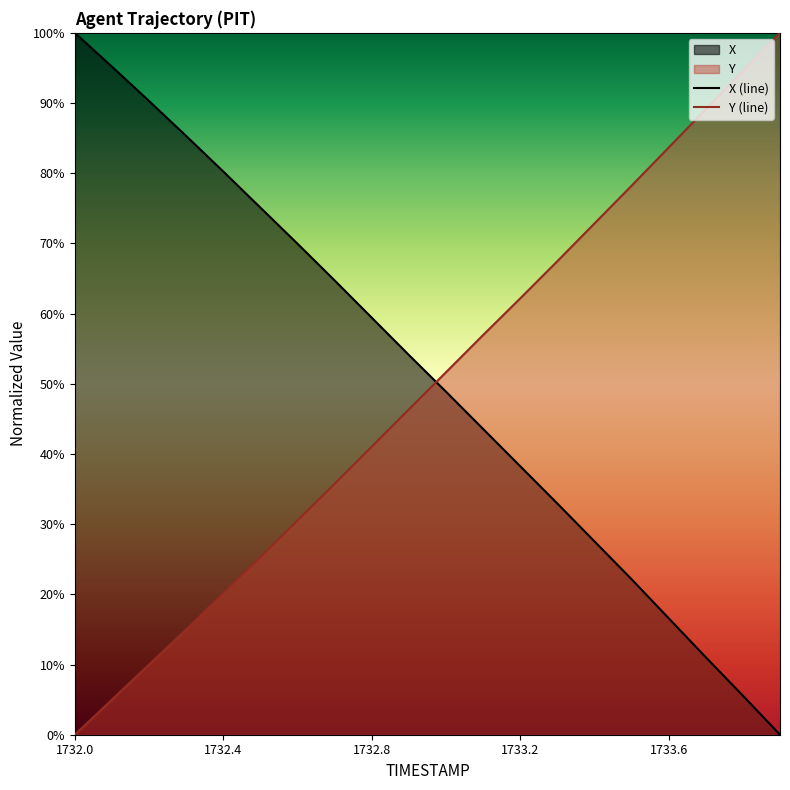

Does the chart have visible grid lines?

No